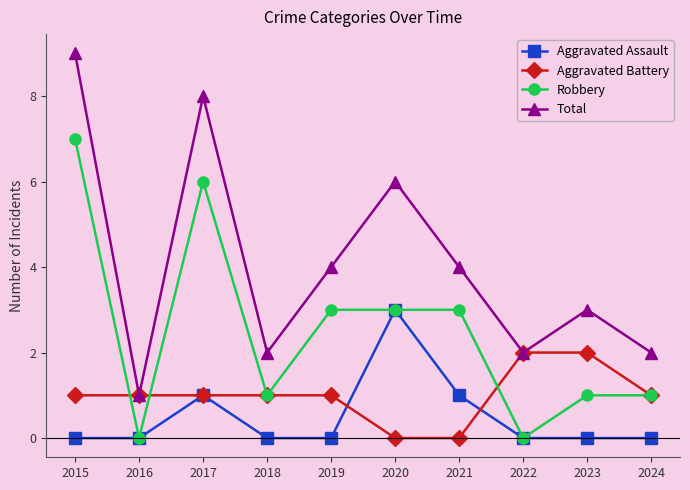

Where does the Robbery series first go above 3?

2015